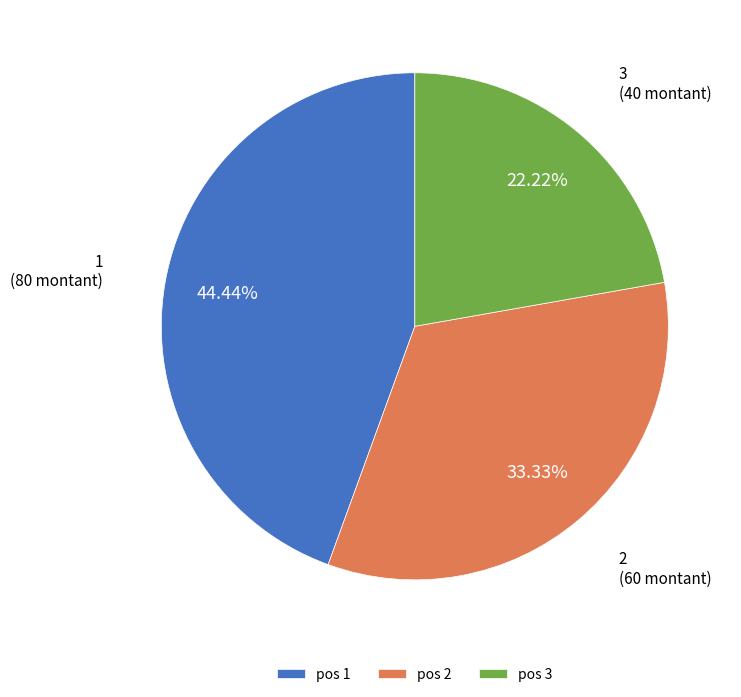

Is the sum of pos 1 and pos 3 greater than half?

Yes